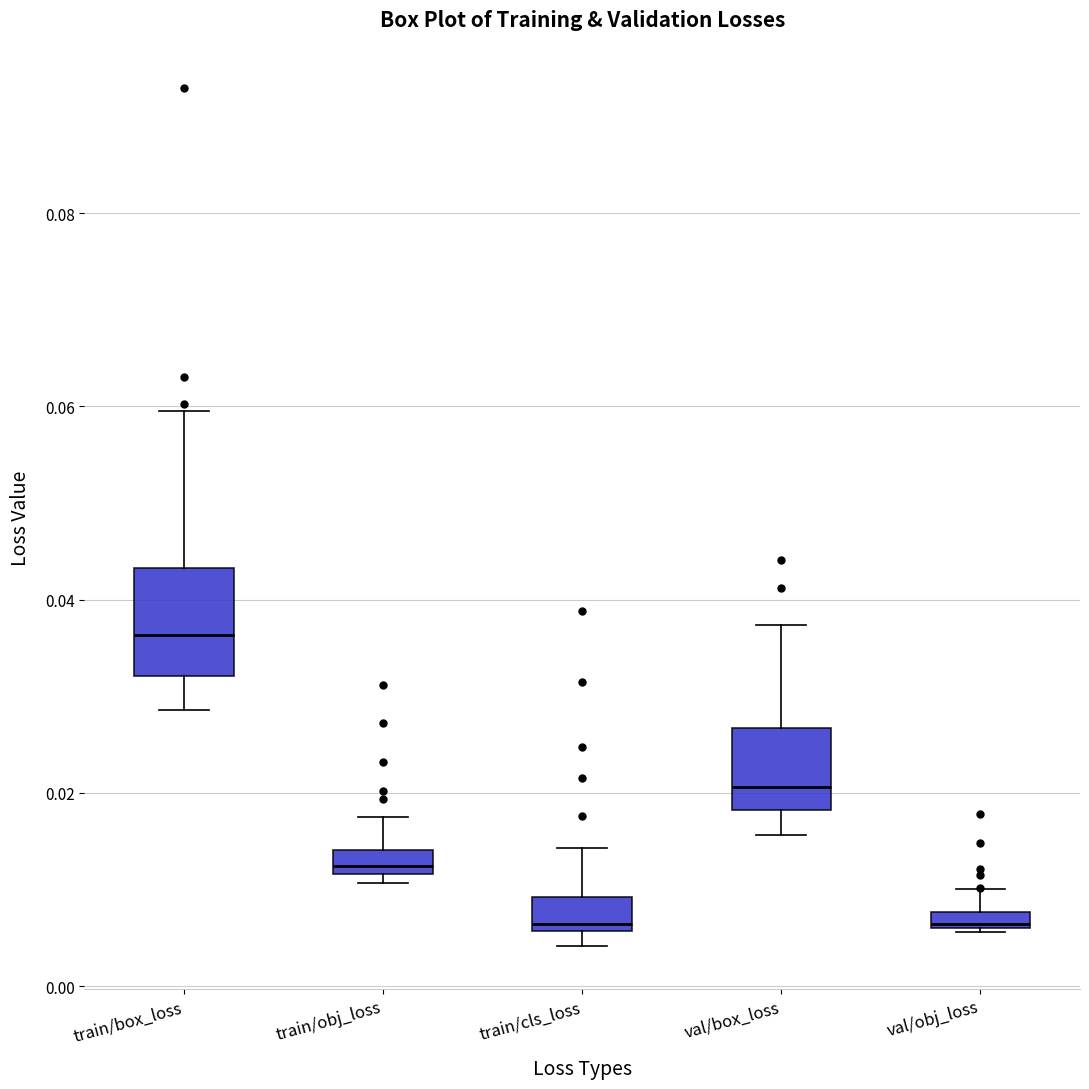

Comparing the boxes themselves (not the whiskers), which one is the tallest?

train/box_loss